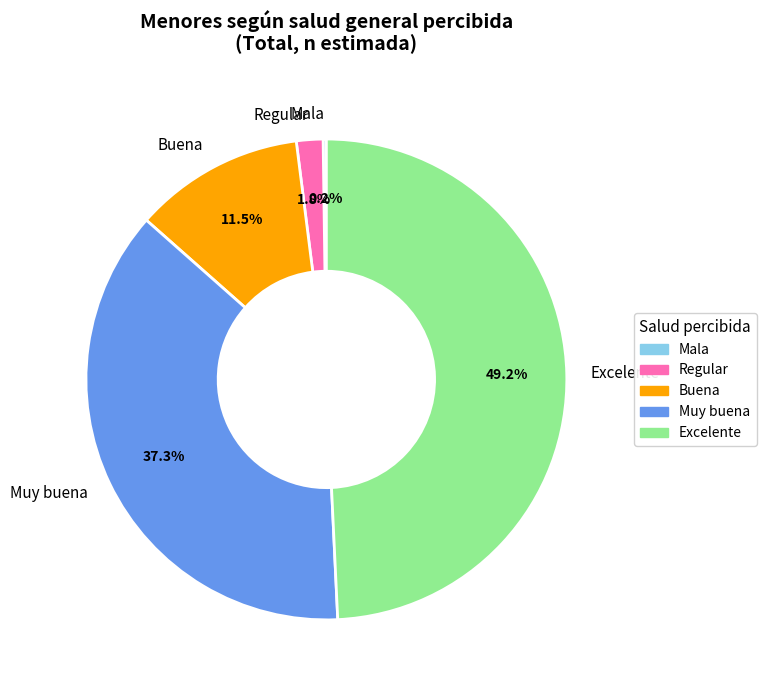

To the nearest percent, what is the difference between the Excelente and Buena slice percentages?

38%